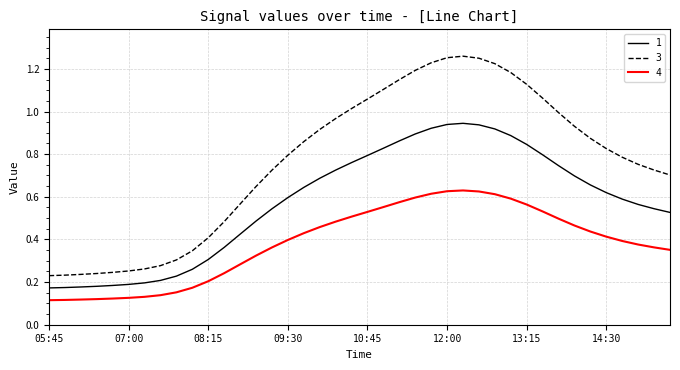

Which series has the largest total across all categories?

3